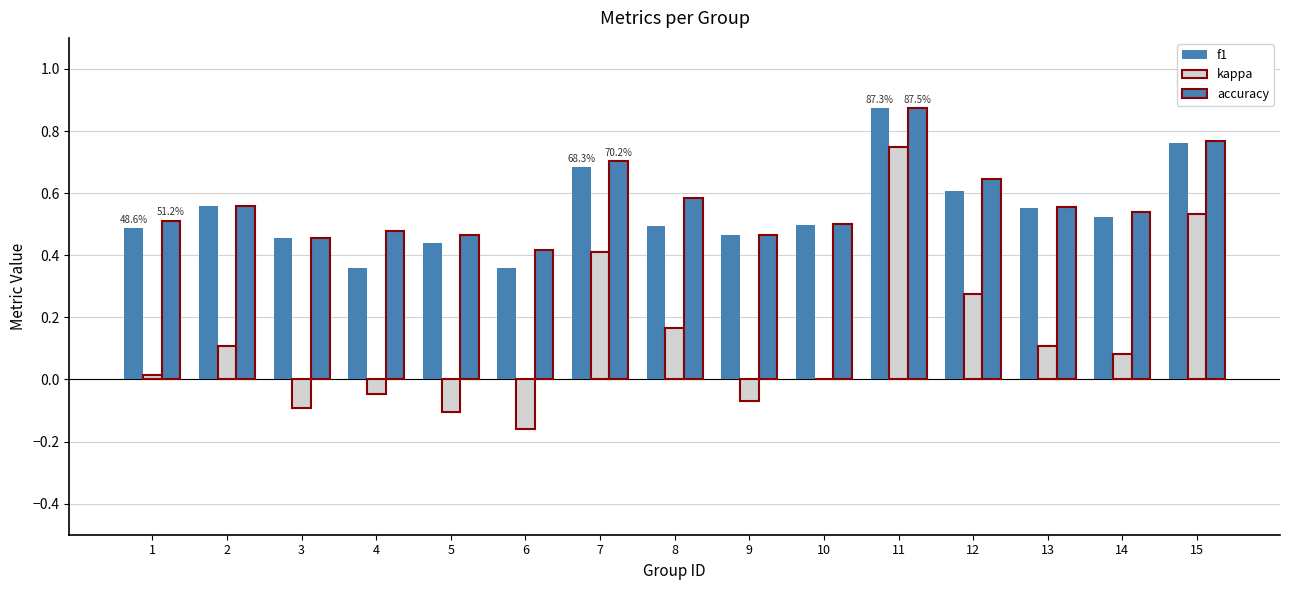

What is the difference between the maximum and minimum values in the f1 series?

0.5